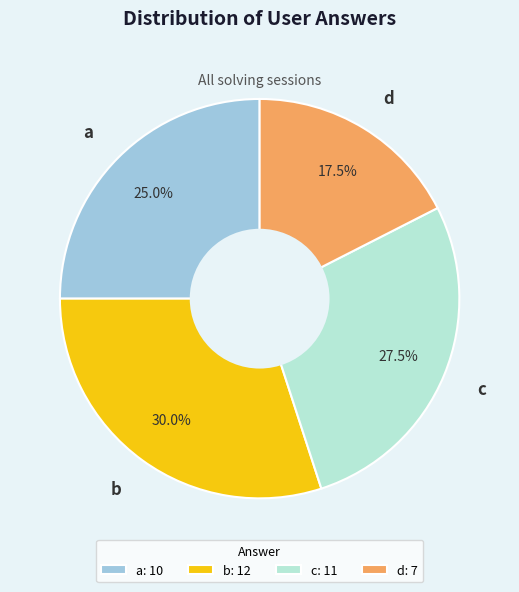

The a slice represents 25% of the pie. True or false?

True